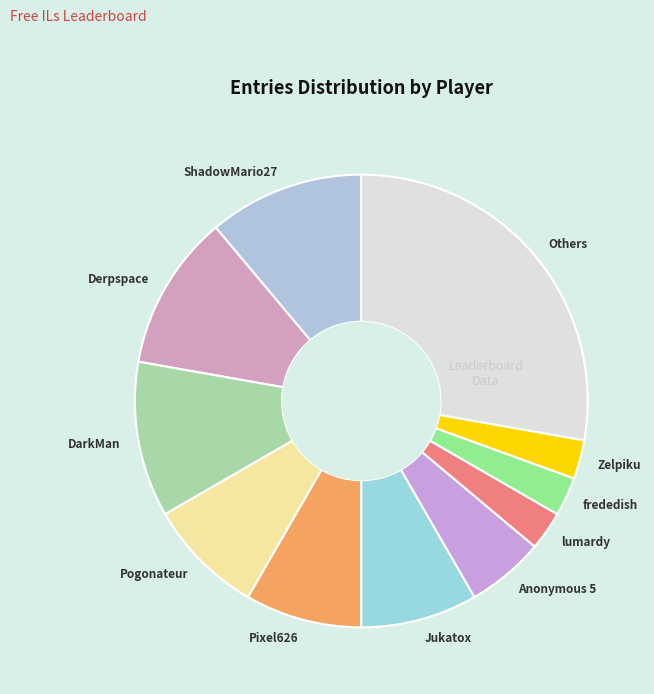

What is the ratio of the value at Pixel626 to the value at frededish?

3.0